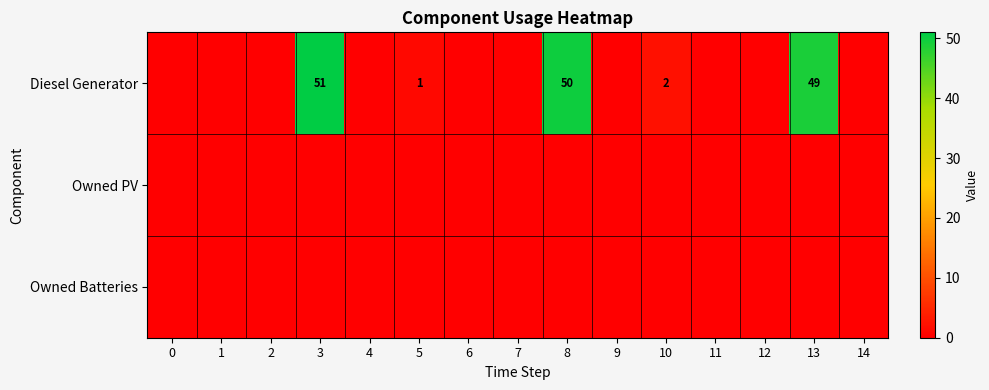

Reading left to right, list all the values displayed in this chart.

row_0: 0=0	1=0	2=0	3=51	4=0	5=1	6=0	7=0	8=50	9=0	10=2	11=0	12=0	13=49	14=0
row_1: 0=0	1=0	2=0	3=0	4=0	5=0	6=0	7=0	8=0	9=0	10=0	11=0	12=0	13=0	14=0
row_2: 0=0	1=0	2=0	3=0	4=0	5=0	6=0	7=0	8=0	9=0	10=0	11=0	12=0	13=0	14=0